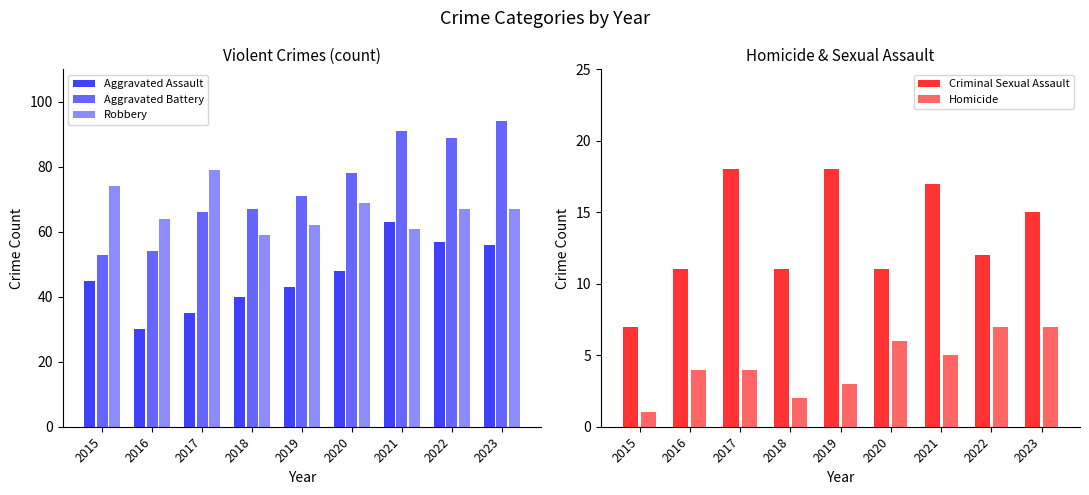

What is the greatest value displayed?

94